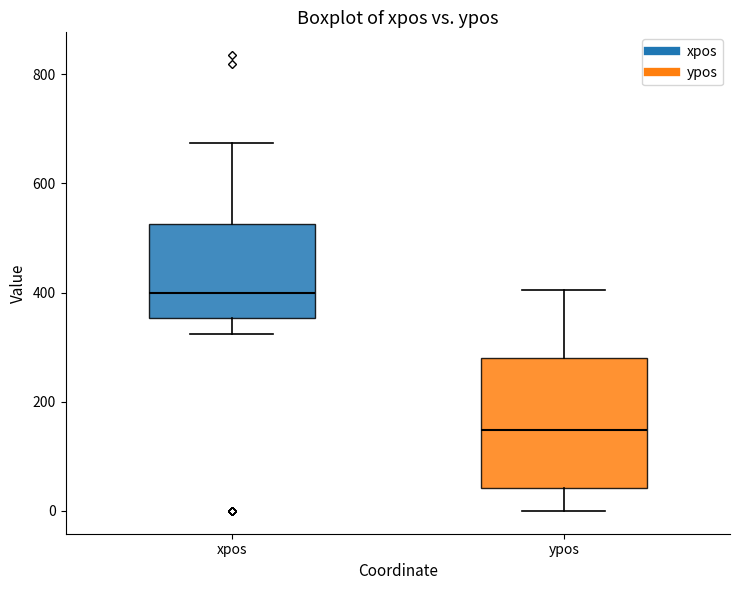

Reading left to right, read every box against the y-axis: the position of its median line, the range the box covers, and the ends of its whiskers. The values are not printed on the chart, so give them approximately, as read against the axis.

xpos: median 400, box 360 to 520, whiskers 320 to 680
ypos: median 140, box 40 to 280, whiskers 0 to 400